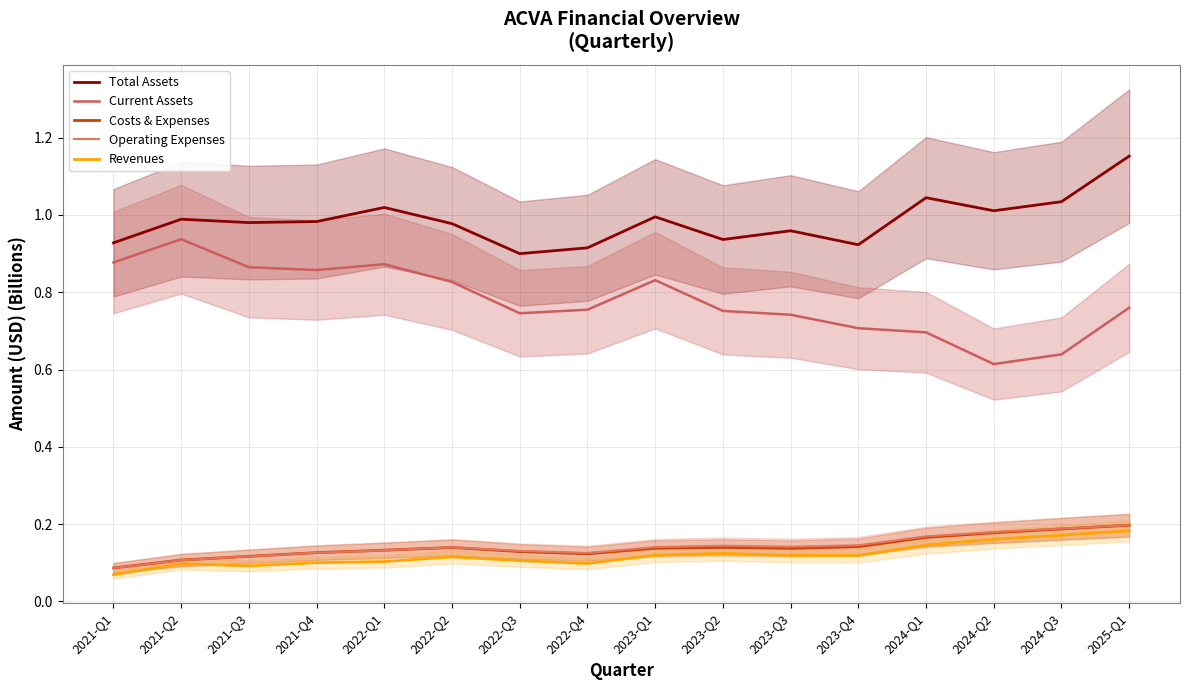

Which series ends up on top after the final intersection of Costs & Expenses and Operating Expenses?

Costs & Expenses